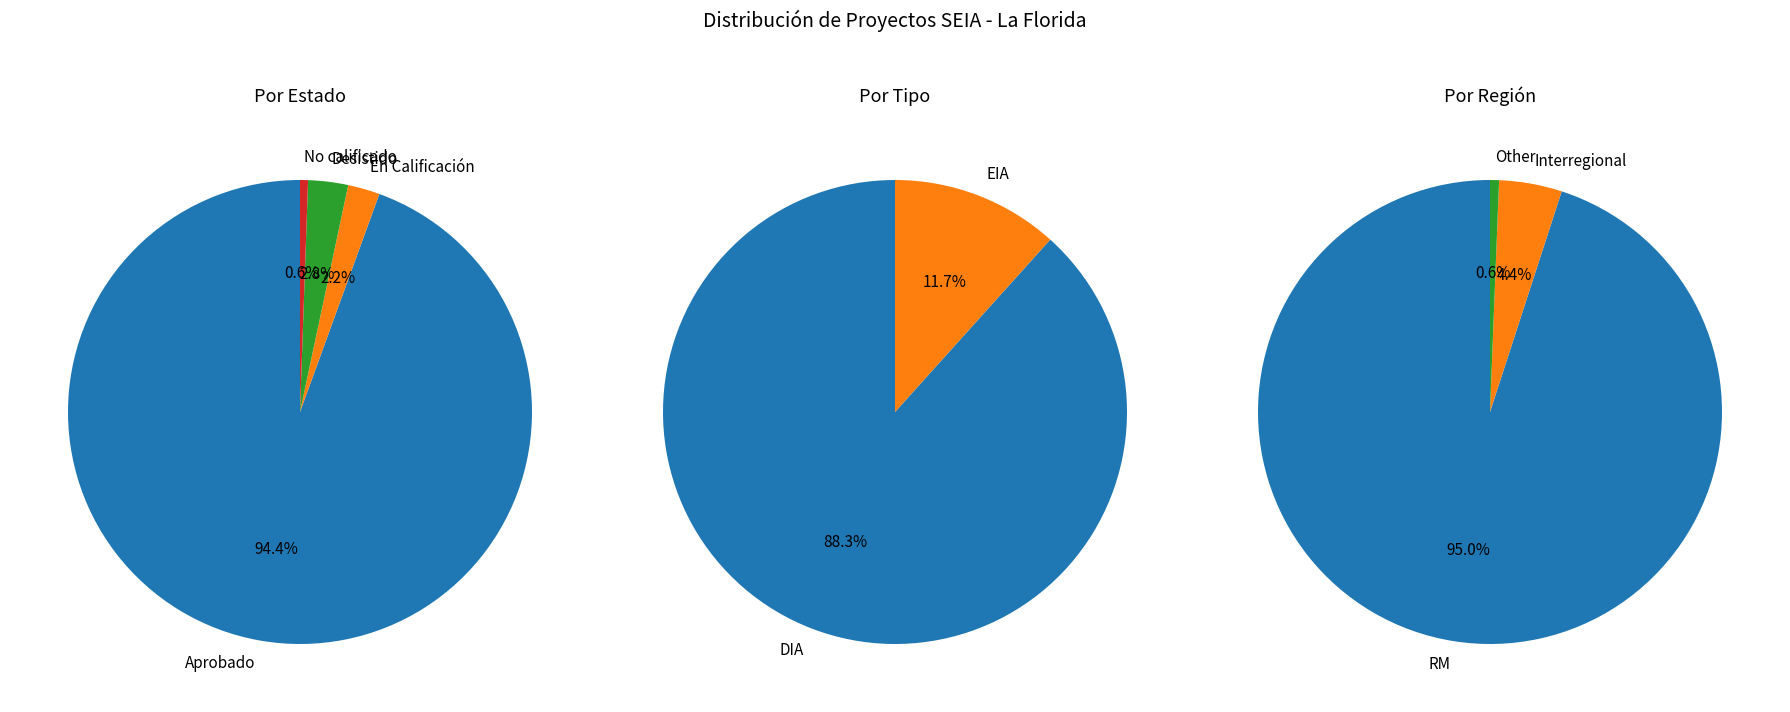

Count the number of slices in the pie.

4